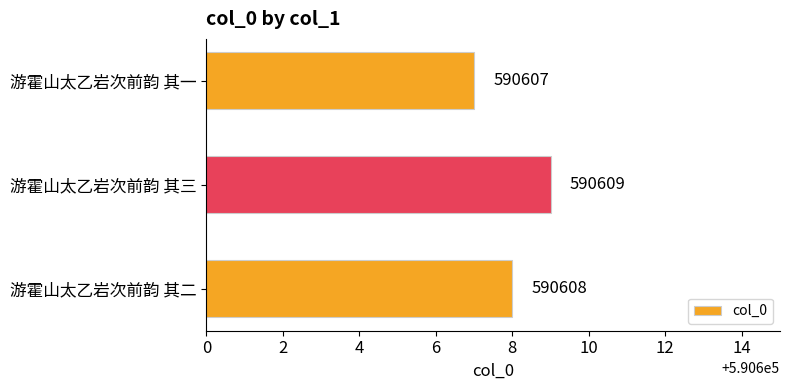

Reading top to bottom, extract all data points from this chart.

590607	590609	590608